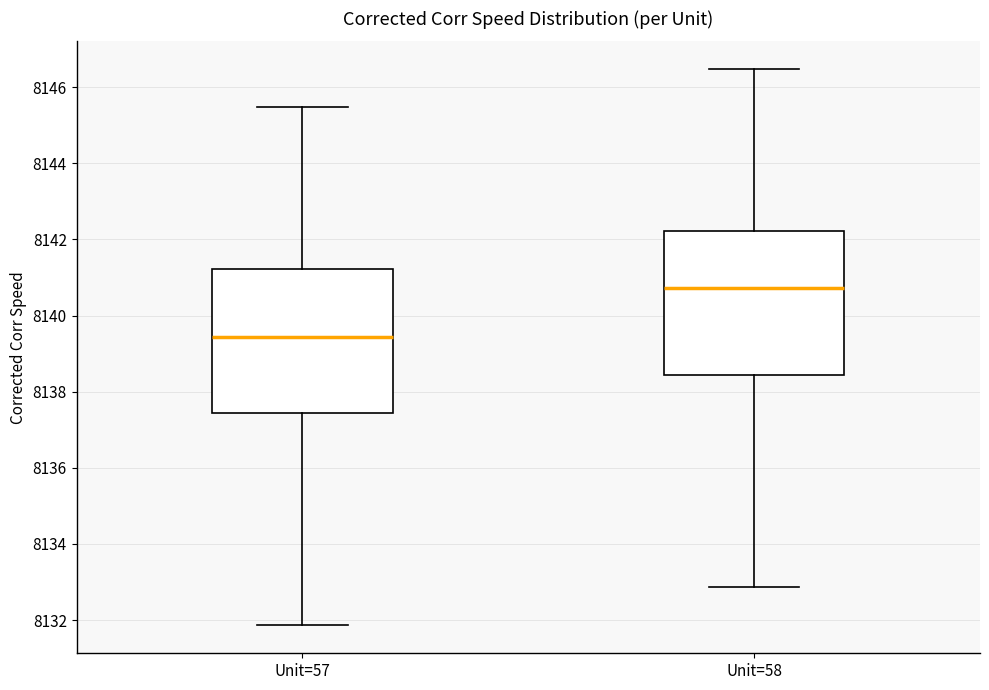

Which box's median line is the highest?

Unit=58